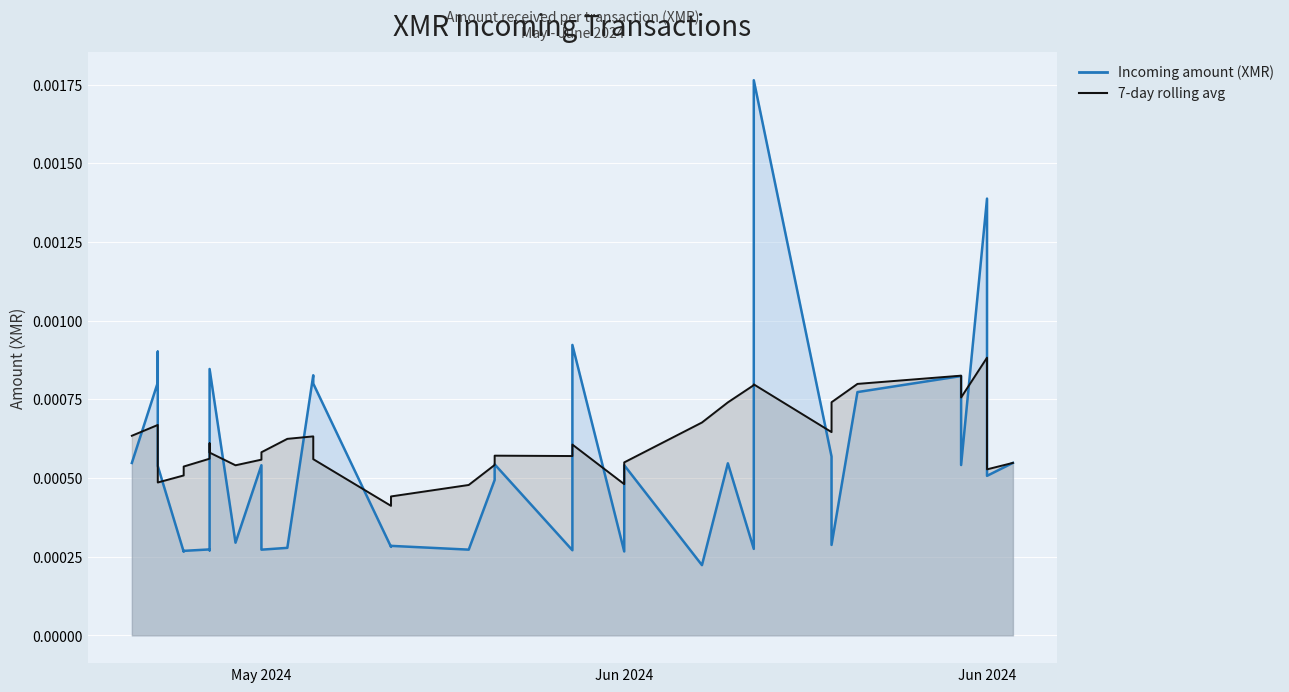

True or false: 7d_avg and amount intersect in this chart.

True